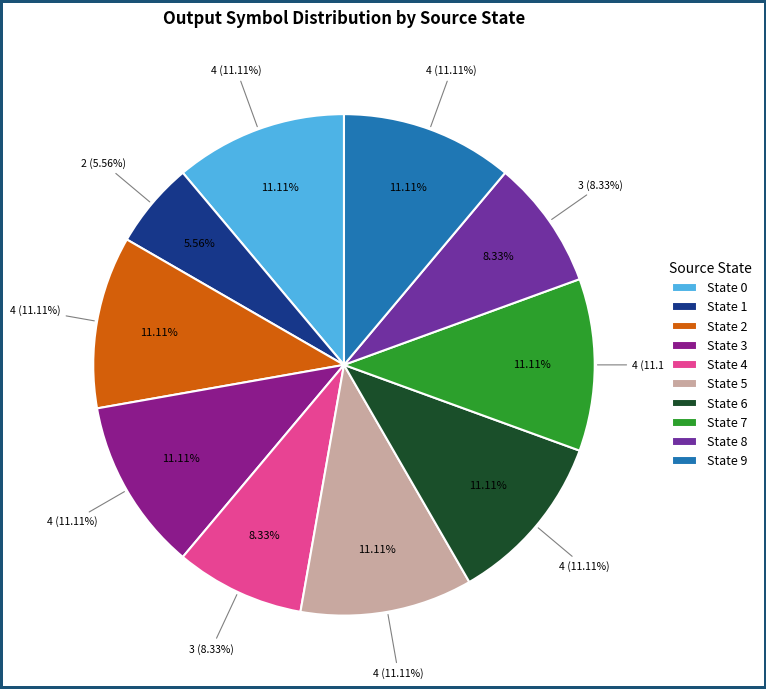

Is 5->48 (a) the majority of the pie?

No